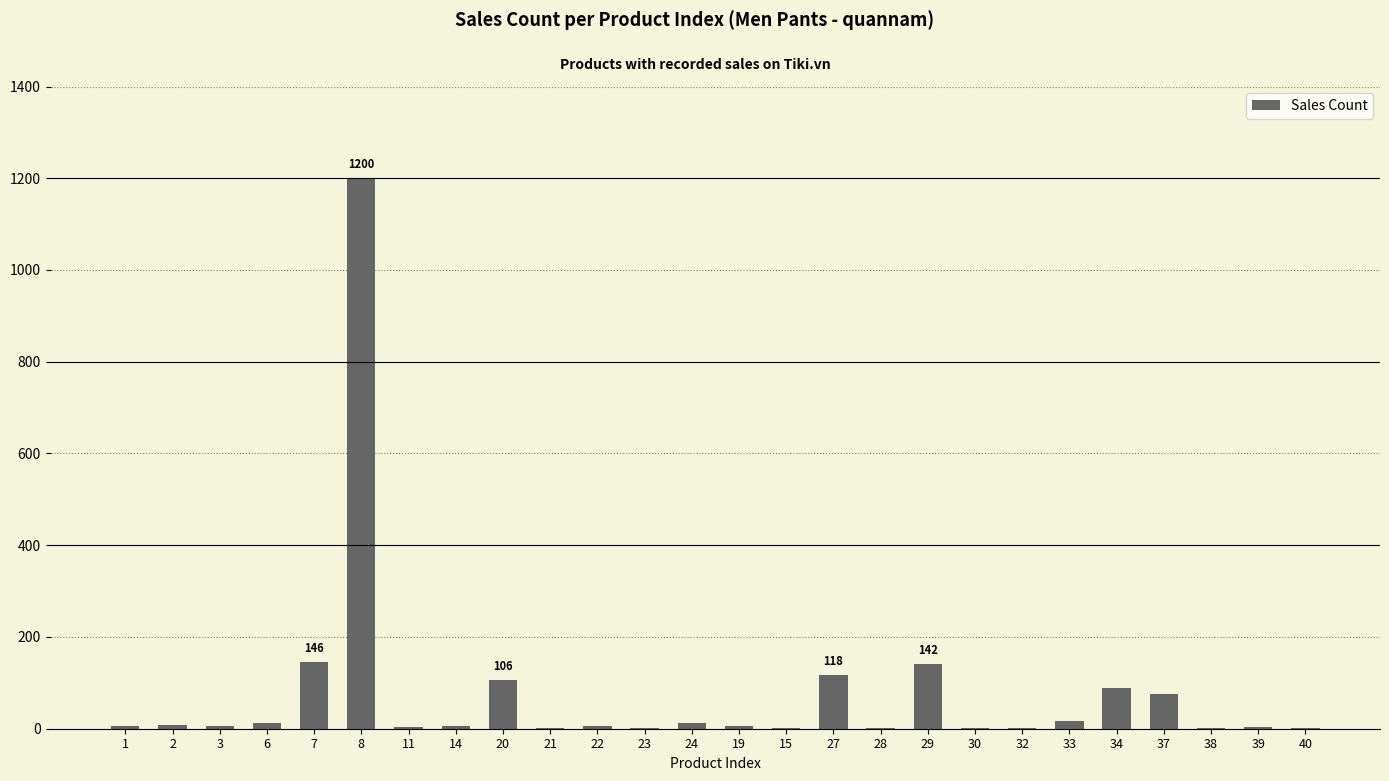

How many series are shown in this chart?

1